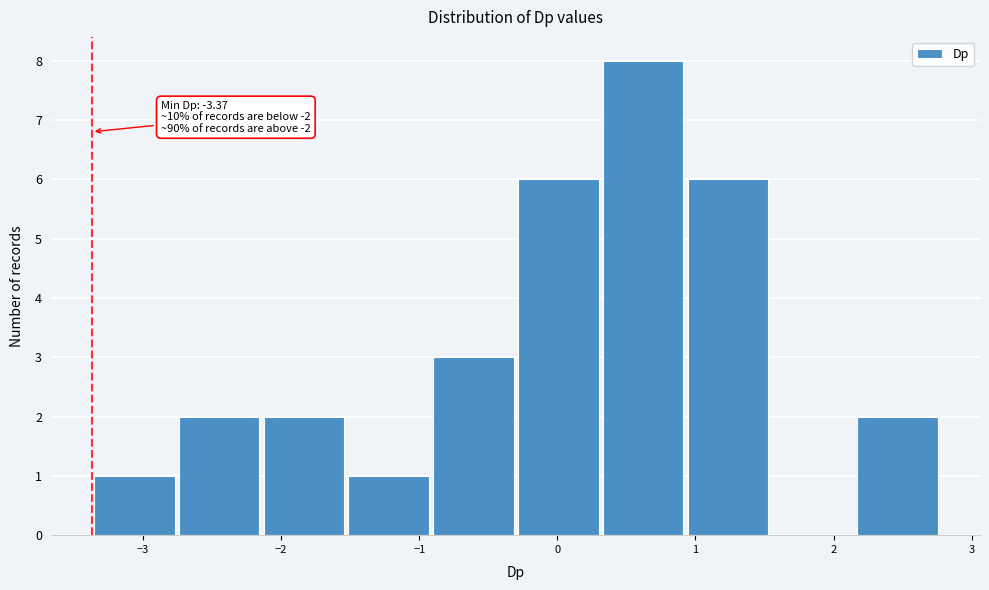

Which range on the x-axis has the tallest bar?

0.3 to 0.9